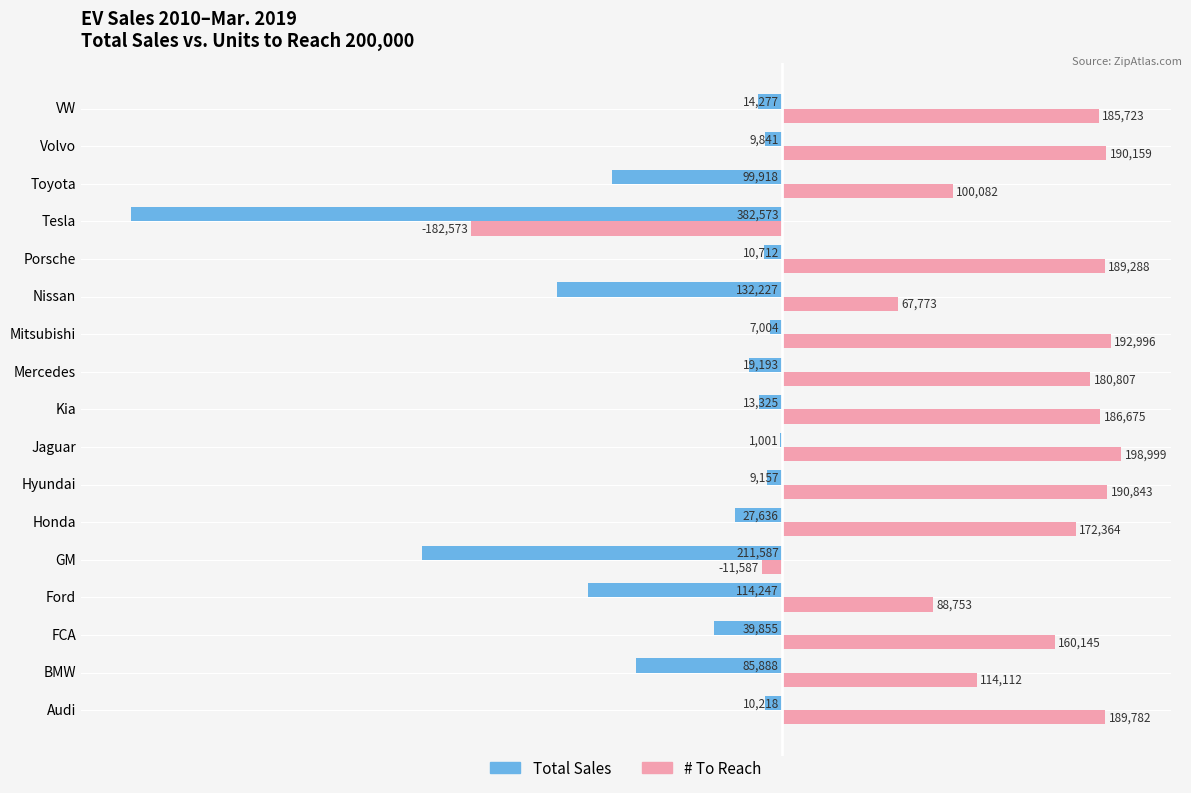

The value of Total Sales at Porsche is -10712. True or false?

True